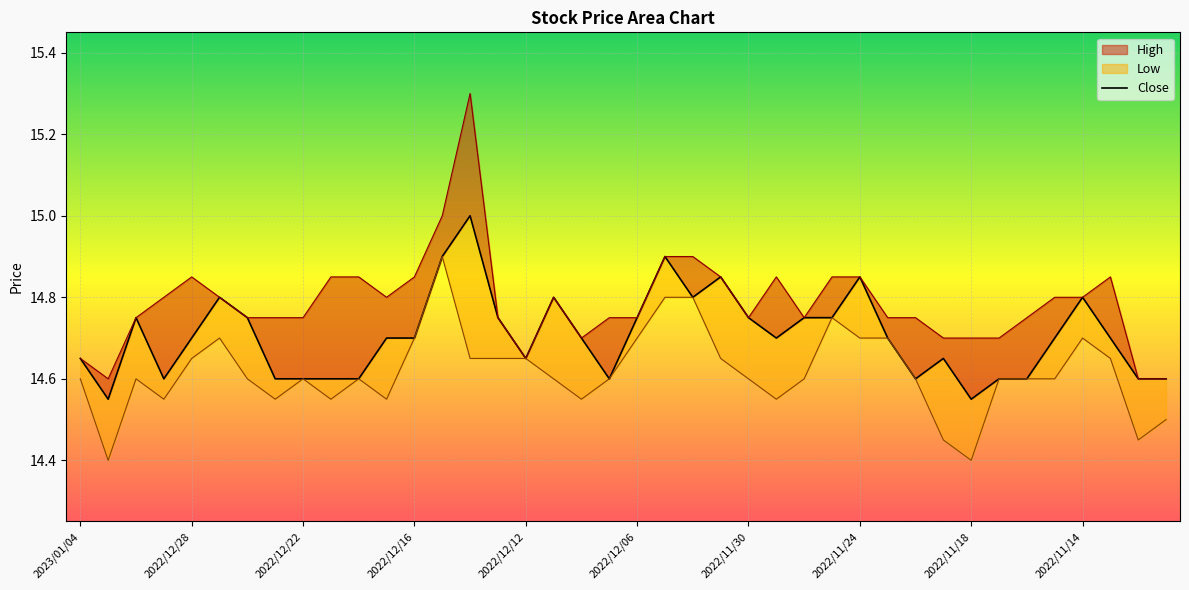

What value does the High series have at 2022/11/21?

14.7